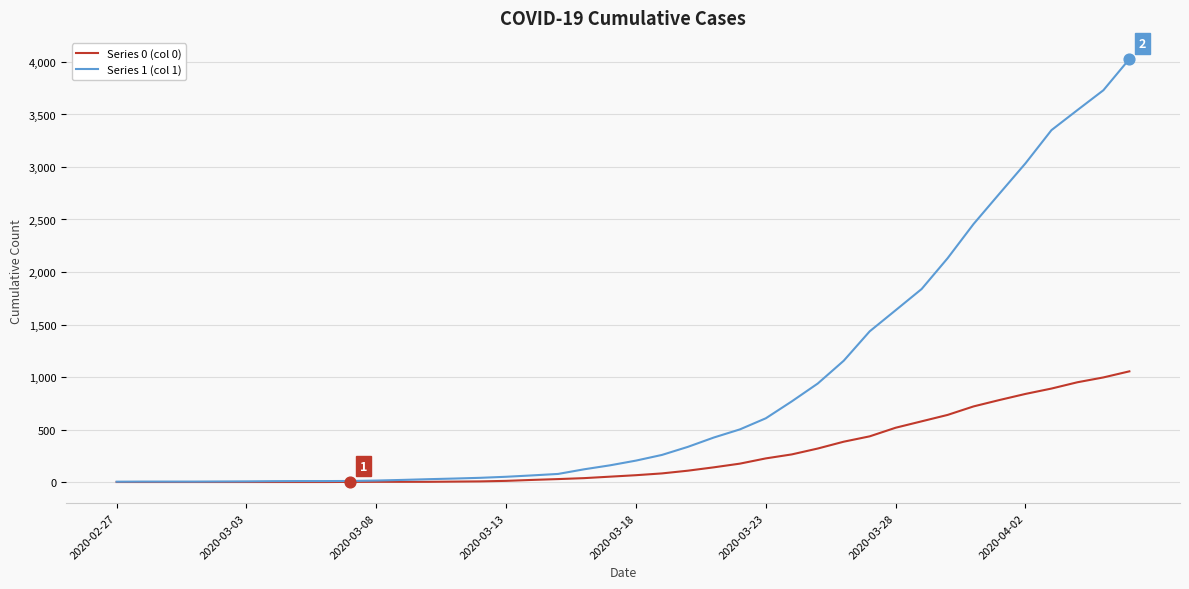

Which series has the largest range (max minus min)?

Series 1 (col 1)